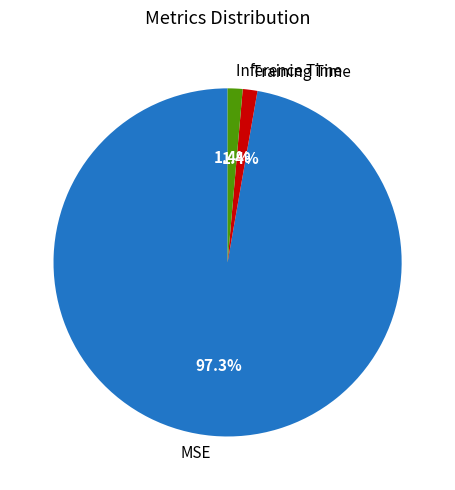

Is the sum of MSE and Inference Time greater than half?

Yes